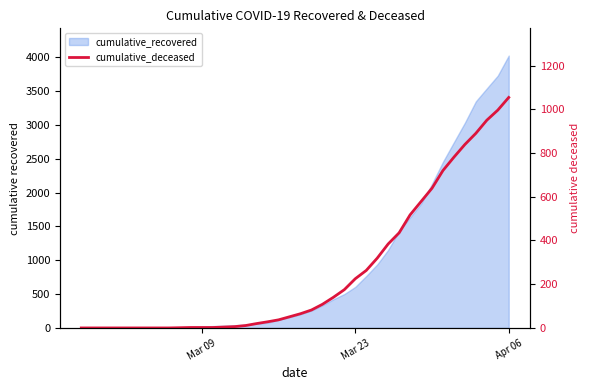

Is it true that the value at Apr 06 is 1054?

True